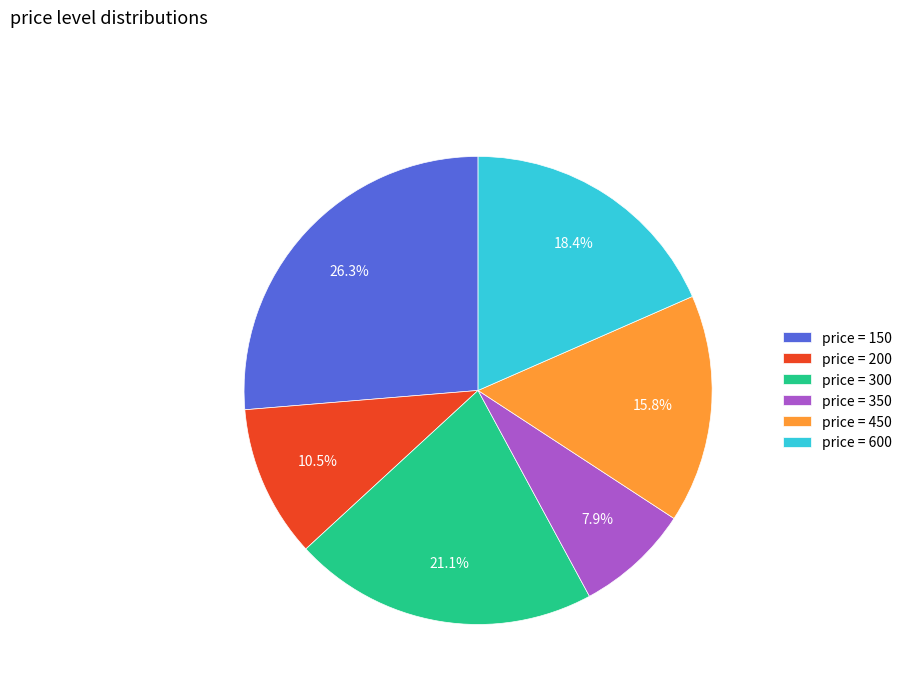

Is there any slice that represents more than half of the pie?

No